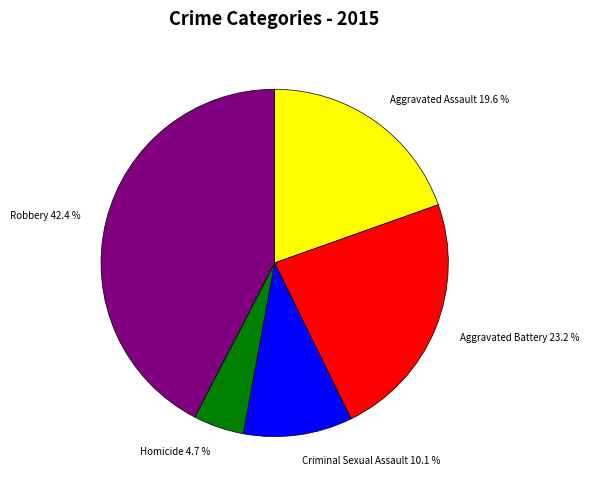

To the nearest percent, what is the difference between the Aggravated Battery and Aggravated Assault slice percentages?

4%